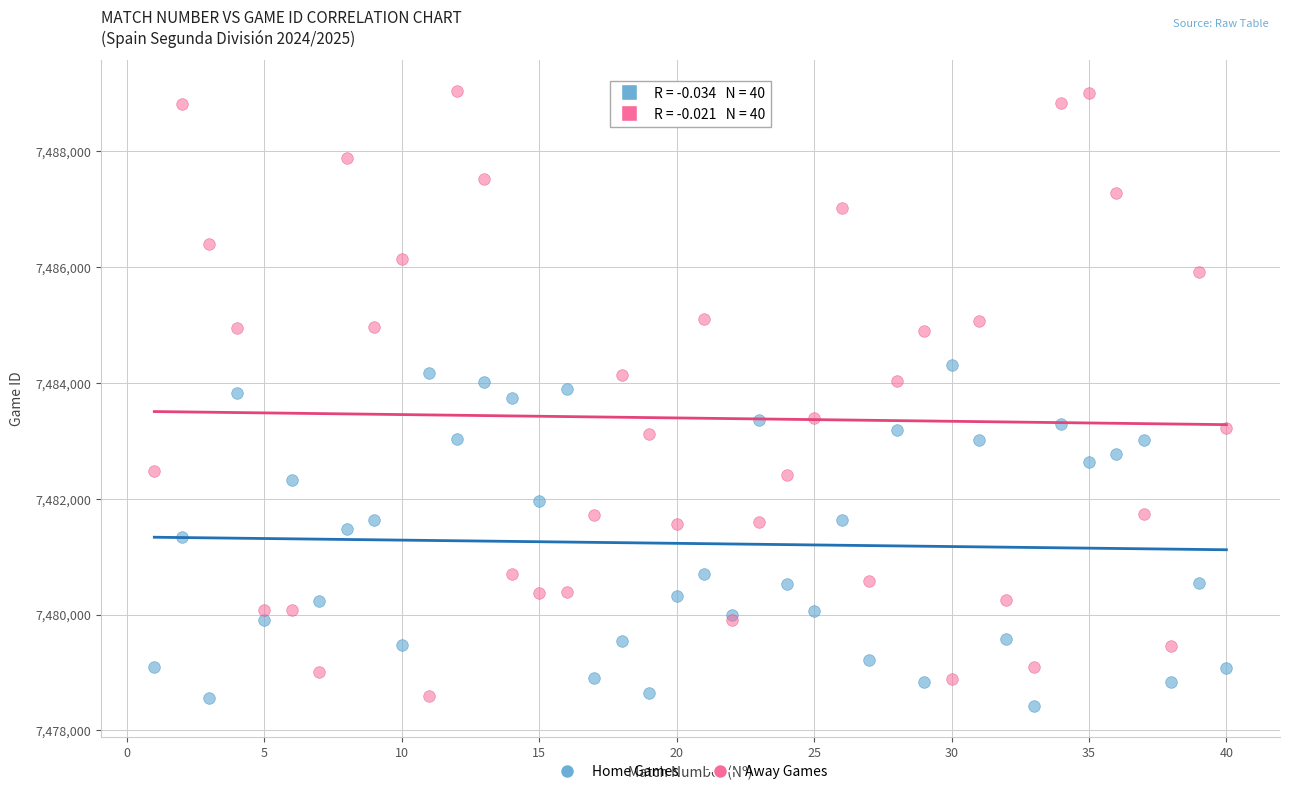

What is the X range (max minus min) for the scatter plot?

39.0